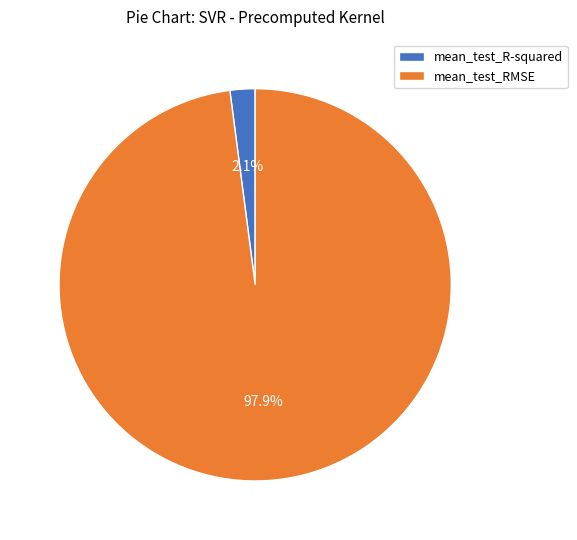

Which has a higher value, mean_test_R-squared or mean_test_RMSE?

mean_test_RMSE